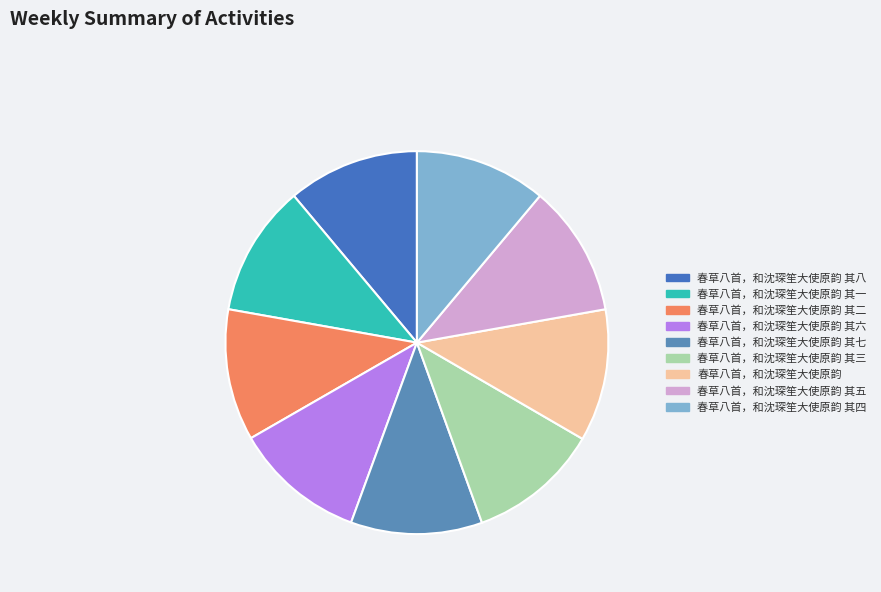

Does any single category account for the majority?

No